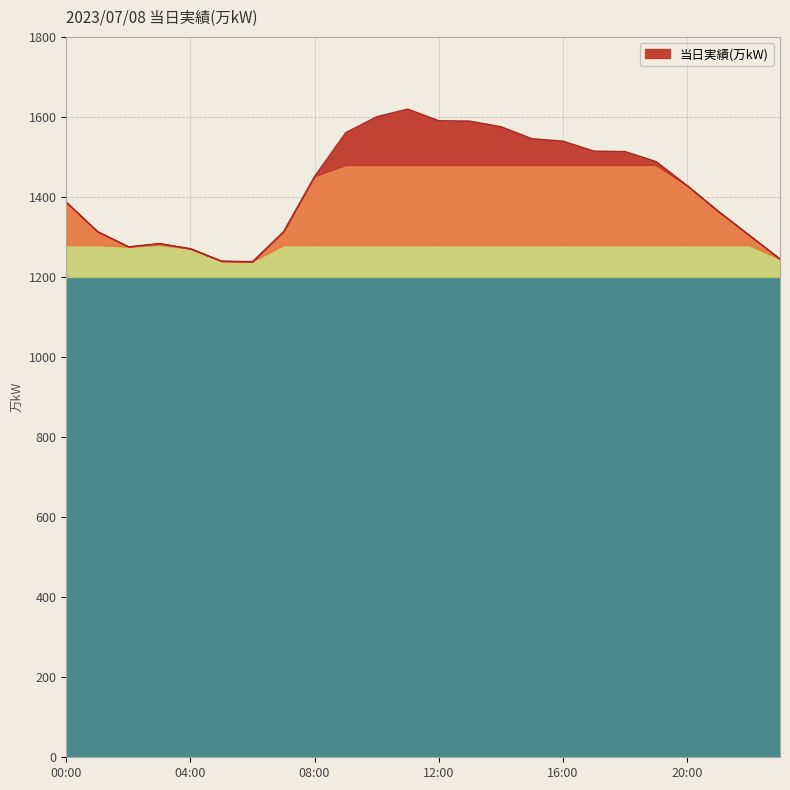

What is the maximum value shown in the chart?

1620